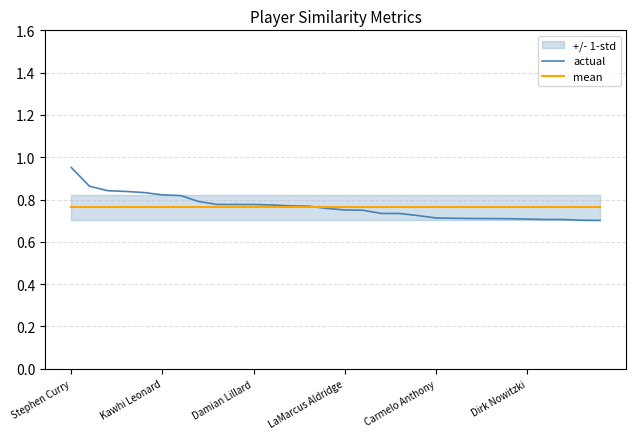

Is this an area chart (filled region under the line)?

No